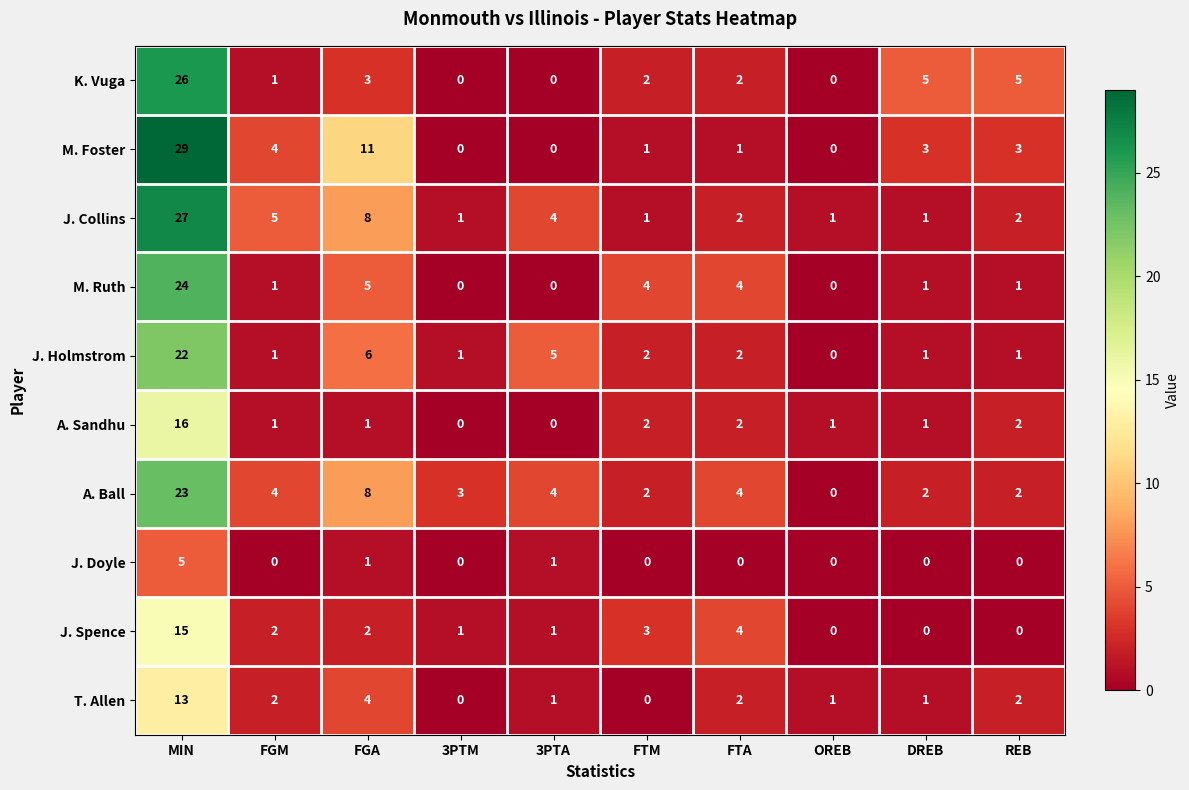

At how many categories does at least one series exceed 2?

9